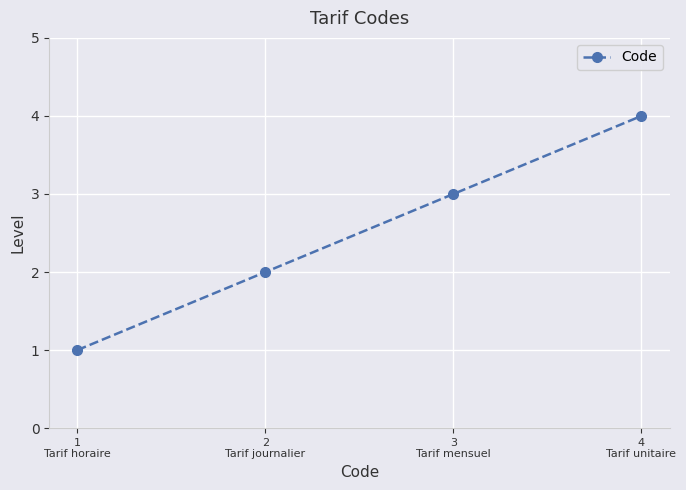

Rank the categories by value from highest to lowest.

4
Tarif unitaire, 3
Tarif mensuel, 2
Tarif journalier, 1
Tarif horaire